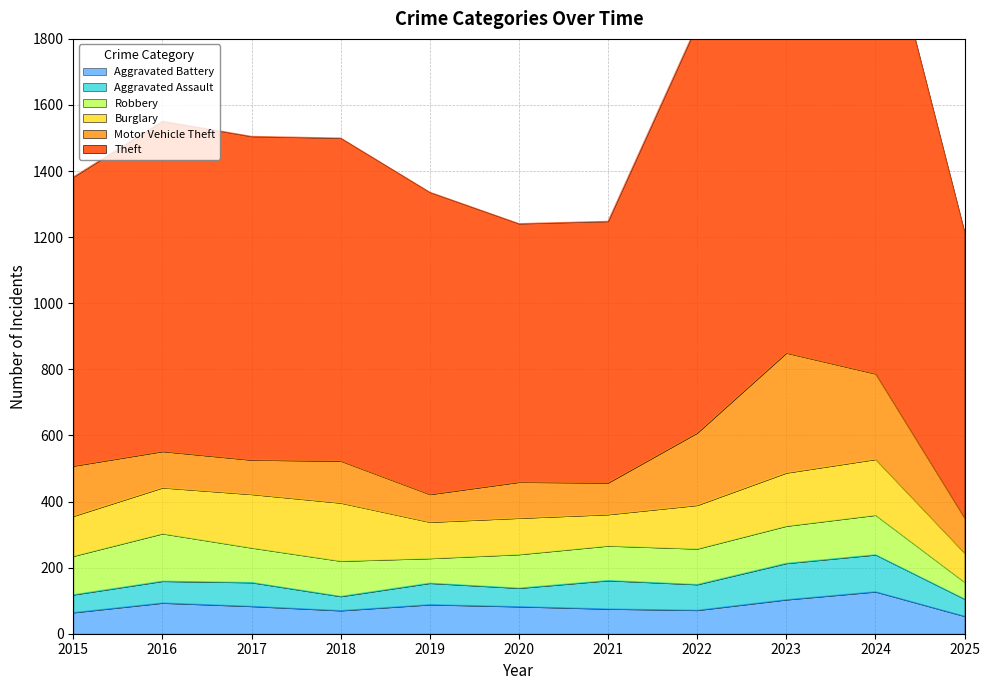

Reading right to left, list all the values displayed in this chart.

Theft: 2025=866	2024=1482	2023=1363	2022=1235	2021=791	2020=782	2019=914	2018=977	2017=979	2016=999	2015=874
Motor Vehicle Theft: 2025=106	2024=259	2023=363	2022=219	2021=96	2020=109	2019=84	2018=127	2017=104	2016=110	2015=152
Burglary: 2025=88	2024=169	2023=161	2022=132	2021=95	2020=110	2019=110	2018=176	2017=162	2016=139	2015=121
Robbery: 2025=51	2024=120	2023=113	2022=108	2021=105	2020=102	2019=75	2018=107	2017=105	2016=144	2015=117
Aggravated Assault: 2025=52	2024=112	2023=110	2022=78	2021=86	2020=56	2019=65	2018=43	2017=72	2016=66	2015=54
Aggravated Battery: 2025=53	2024=127	2023=103	2022=71	2021=75	2020=82	2019=88	2018=70	2017=83	2016=93	2015=64